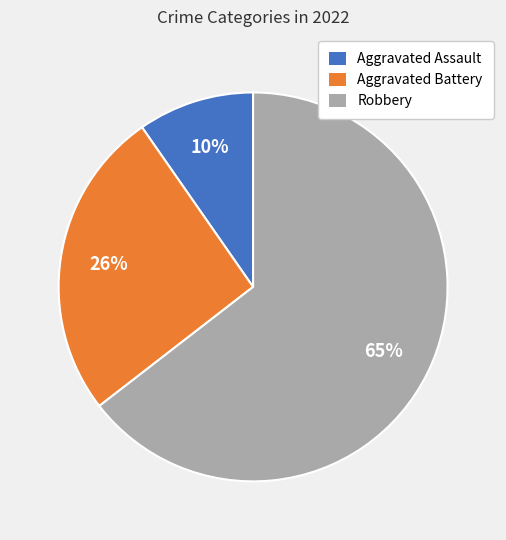

Combined, do Aggravated Battery and Aggravated Assault account for over 50%?

No